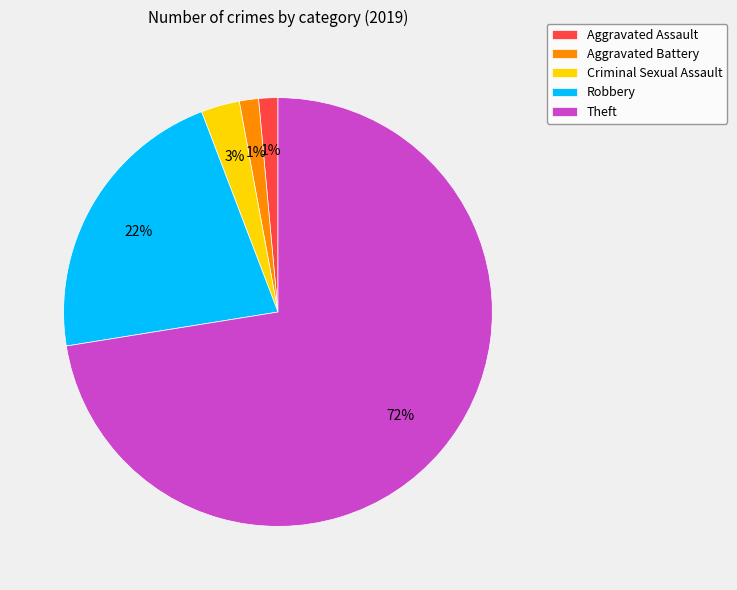

To the nearest percent, what is the combined percentage of Aggravated Assault and Robbery?

23%